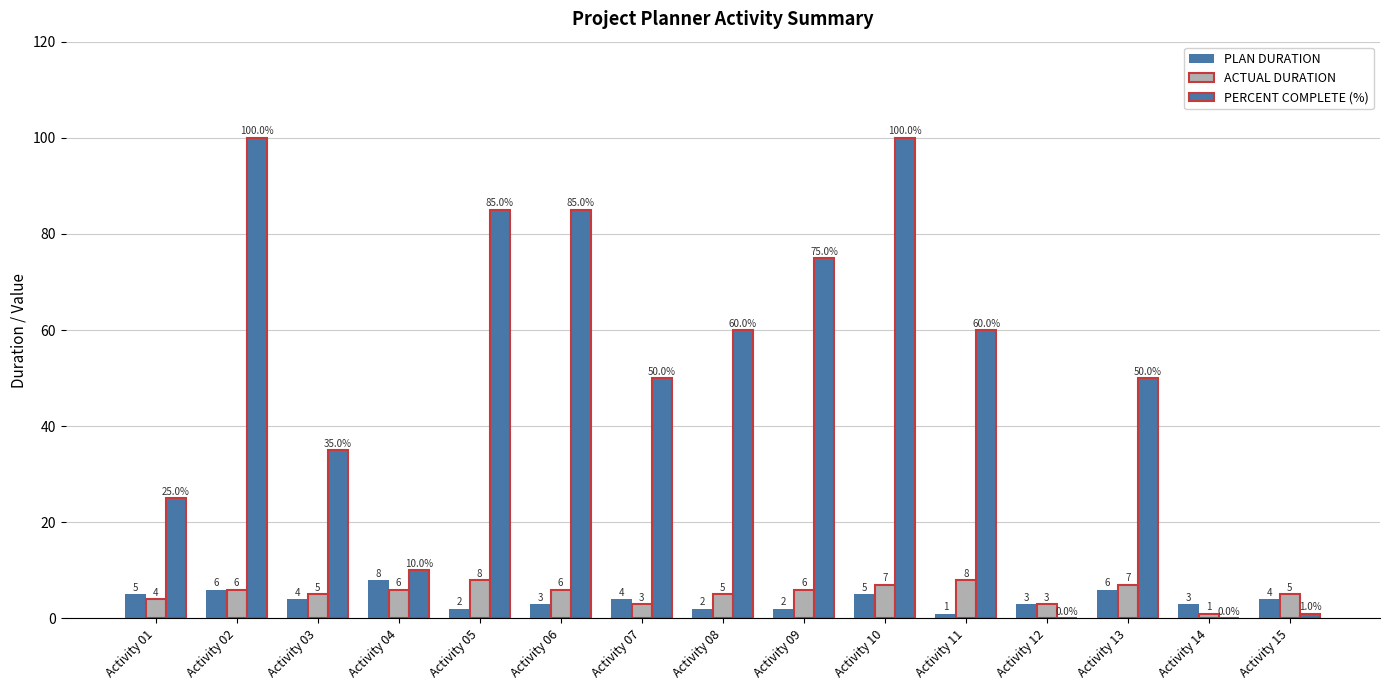

What is the value of the ACTUAL DURATION bar at the 3rd from the left?

5